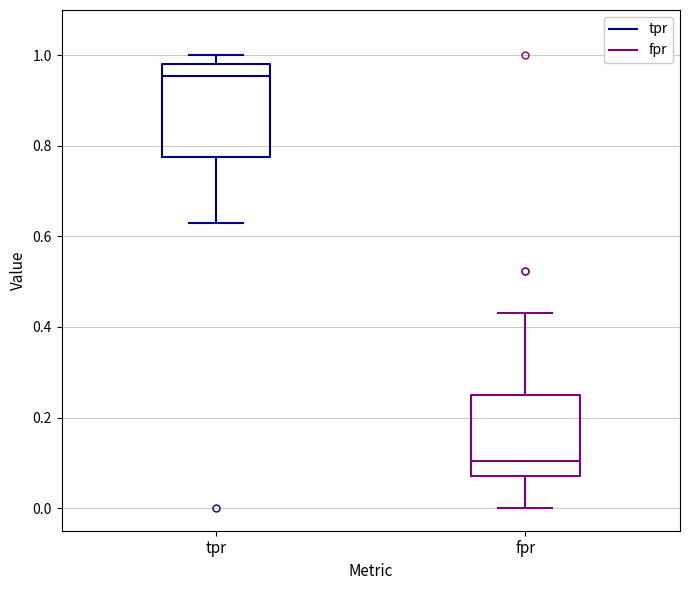

Reading left to right, transcribe this box plot: for each box, give where its median line is, the range the box spans, and where its two whiskers end, as read against the y-axis. The values are not printed on the chart, so give them approximately, as read against the axis.

tpr: median 0.96, box 0.78 to 0.98, whiskers 0.62 to 1.00
fpr: median 0.10, box 0.06 to 0.26, whiskers 0.00 to 0.44